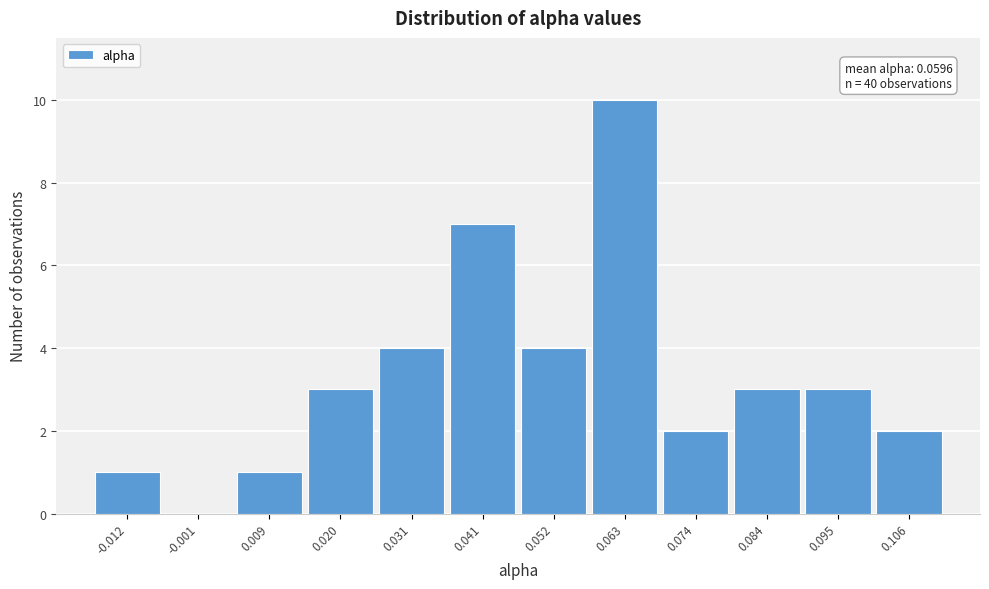

Reading left to right, list all the values displayed in this chart.

-0.012=1	-0.001=0	0.009=1	0.020=3	0.031=4	0.041=7	0.052=4	0.063=10	0.074=2	0.084=3	0.095=3	0.106=2